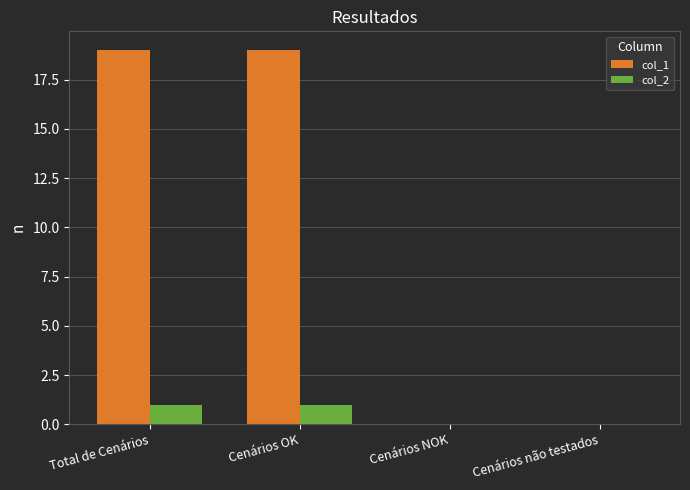

The value of col_1 at Total de Cenários is 19. True or false?

True